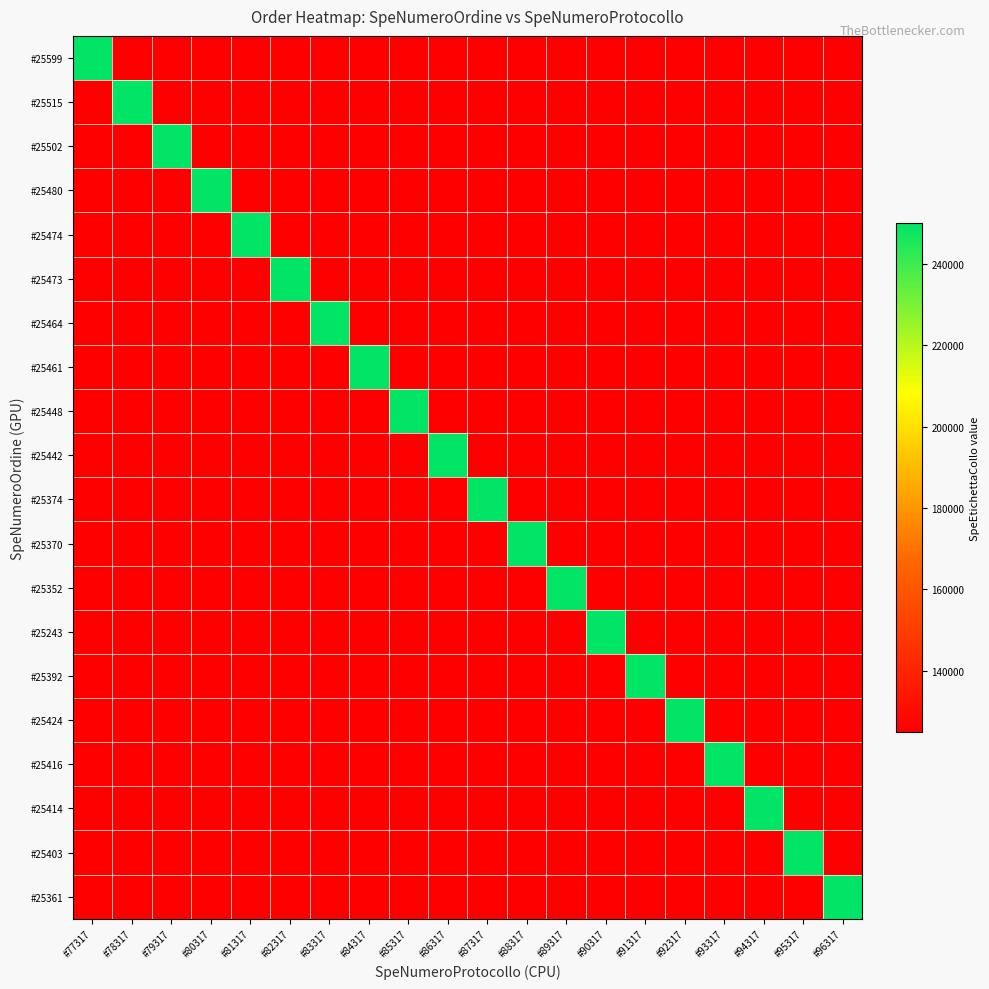

Count the number of categories in the chart.

20